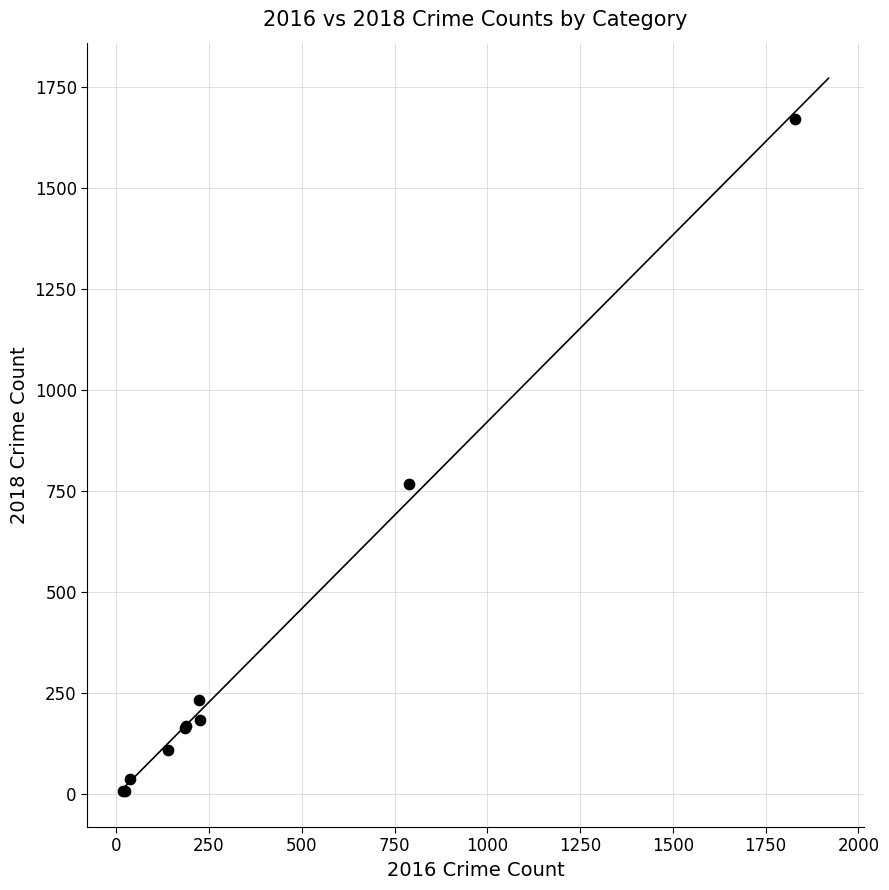

What Y value in the scatter plot is closest to 838?

766